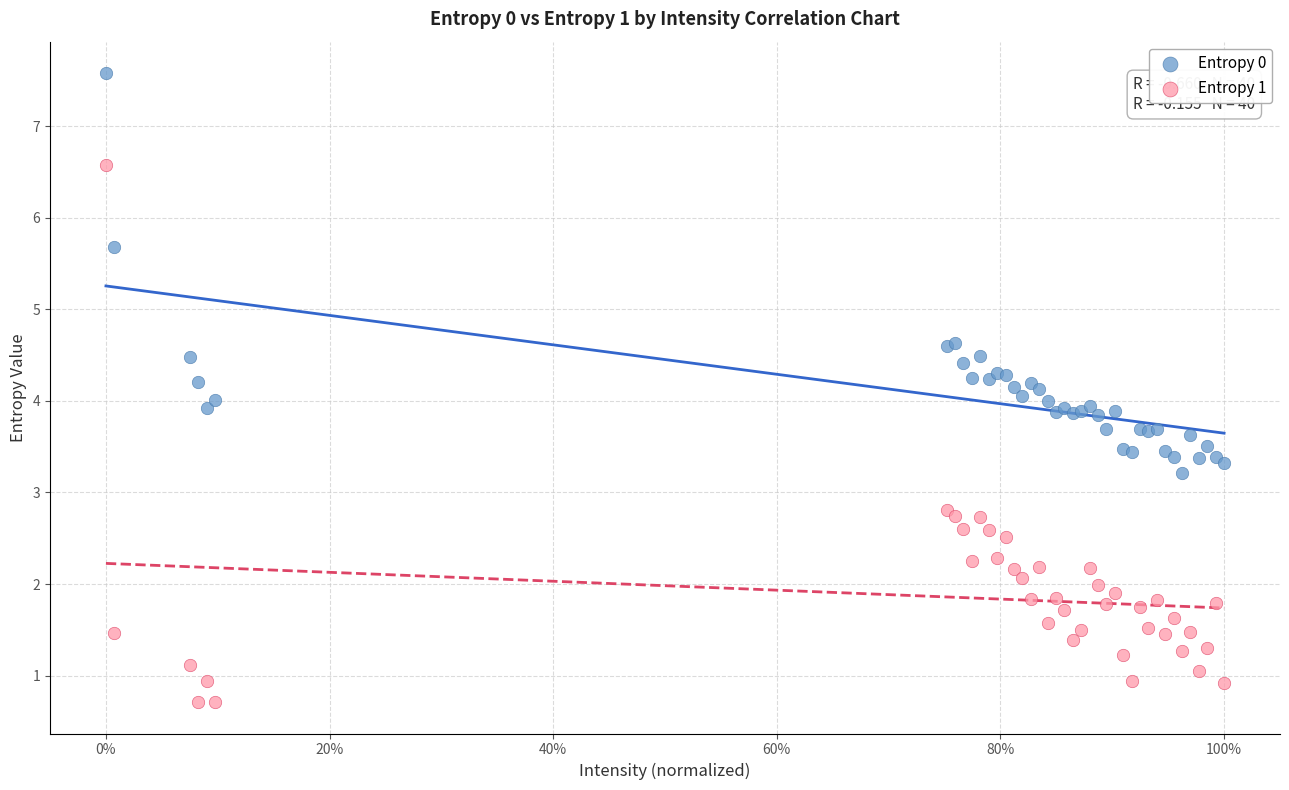

Which series reaches the maximum Y coordinate?

Entropy 0